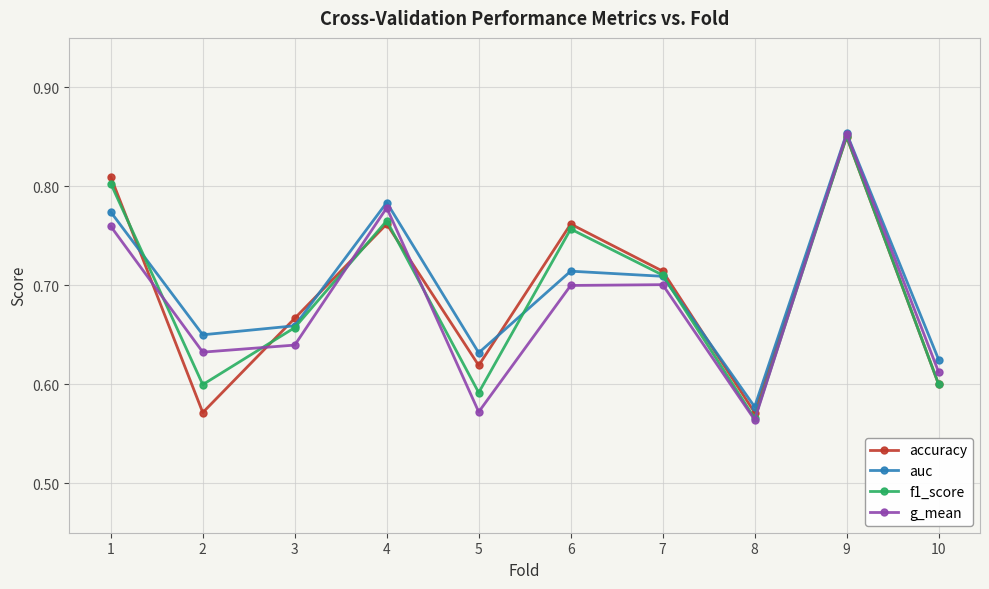

In accuracy, how many points are lower than both neighbors (excluding endpoints)?

3